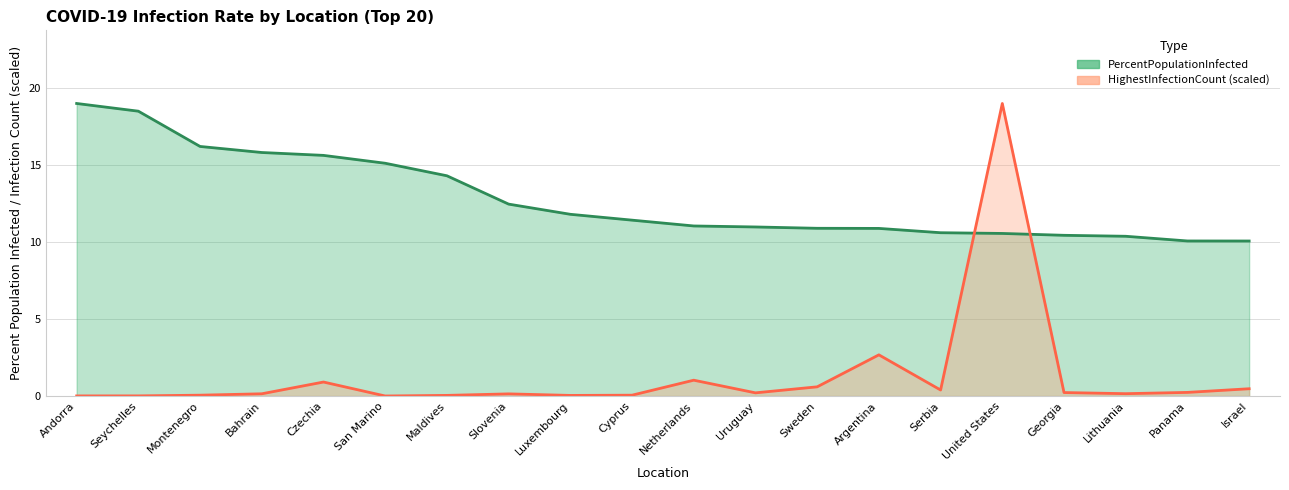

Is the value of HighestInfectionCount_scaled at Bahrain greater than the value of PercentPopulationInfected at Slovenia?

No